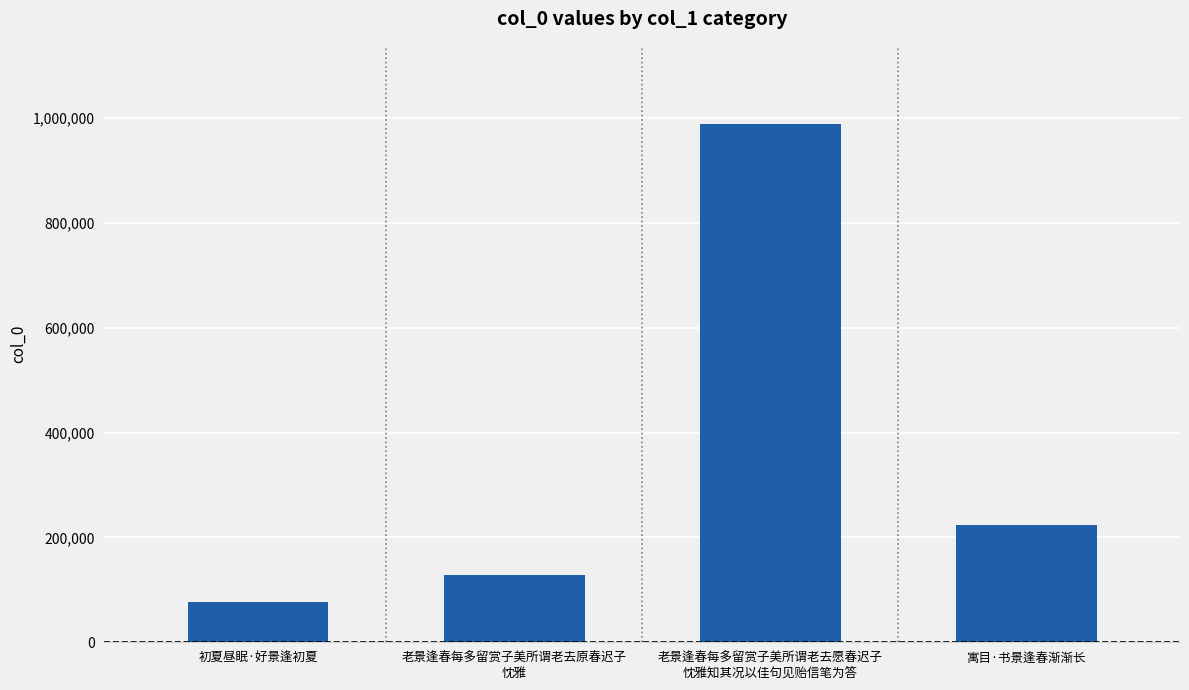

What is the change in value from 初夏昼眠·好景逢初夏 to 寓目·书景逢春渐渐长?

+145886